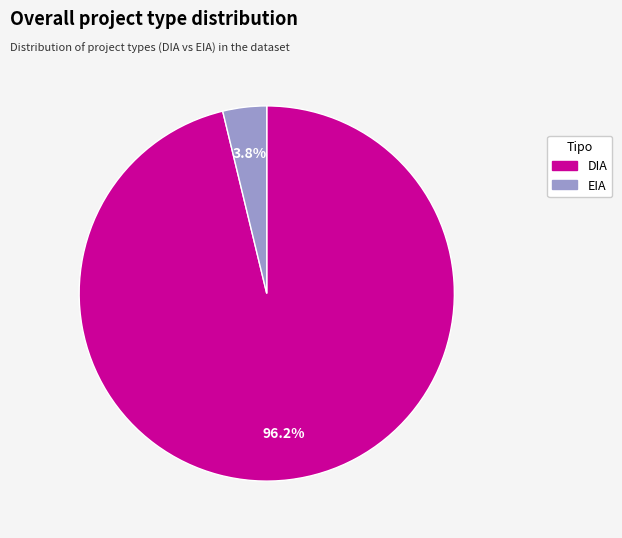

What is the smallest slice in the pie chart?

EIA